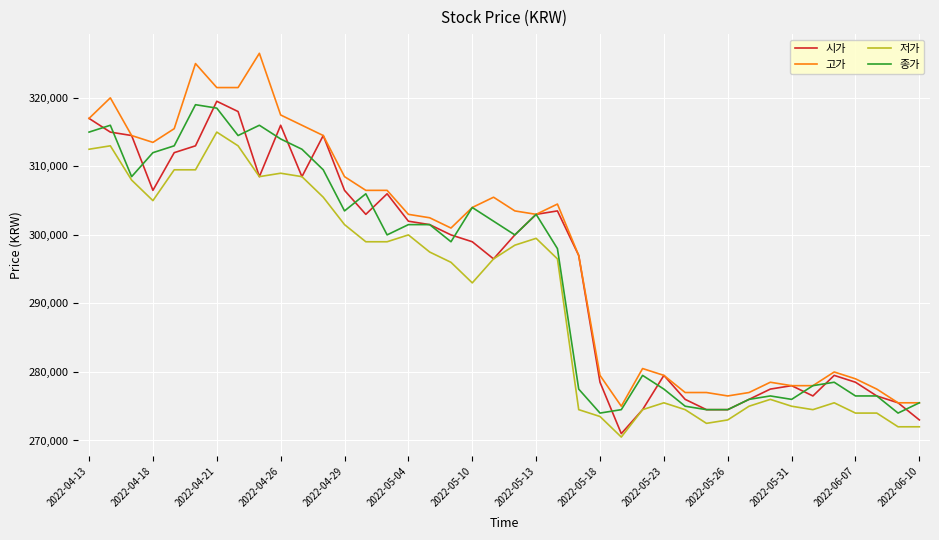

True or false: 저가 and 고가 cross at least once.

False